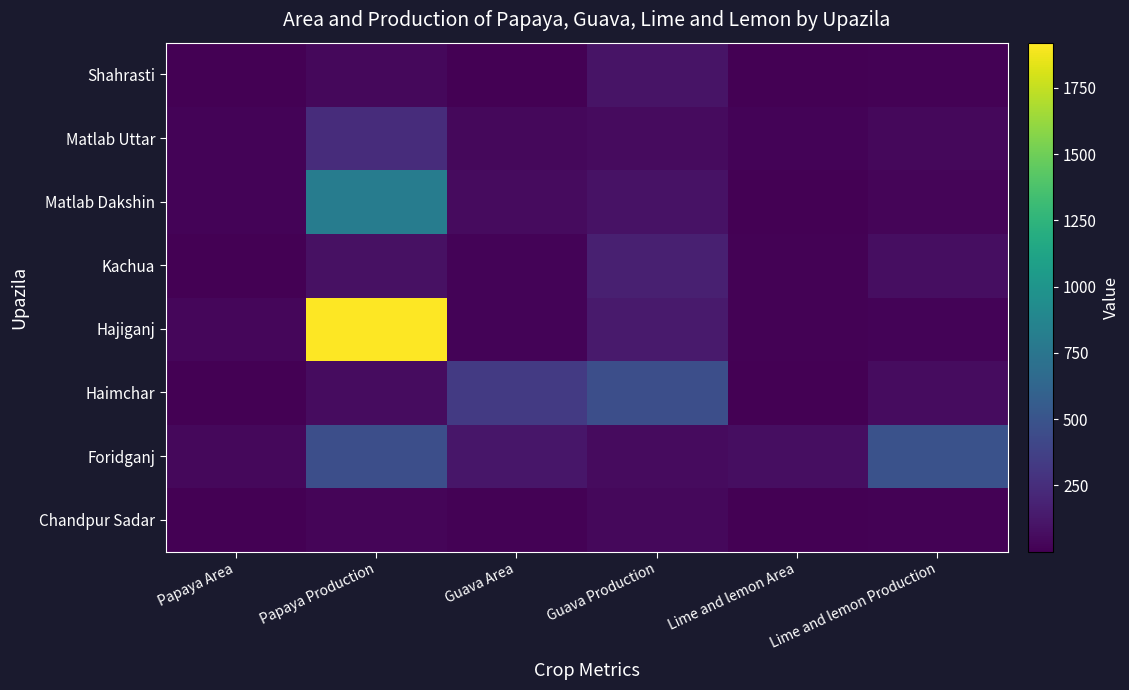

What is the greatest value displayed?

1920